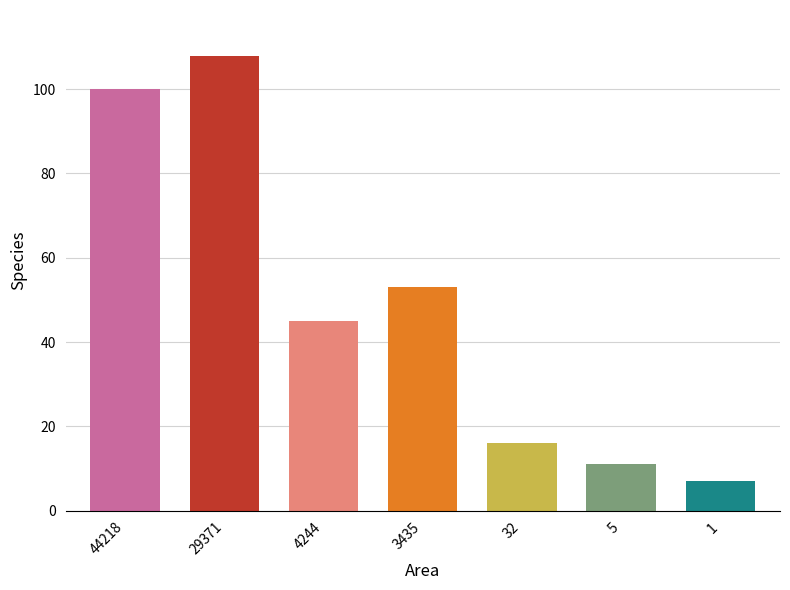

Which has a higher value, 32 or 1?

32